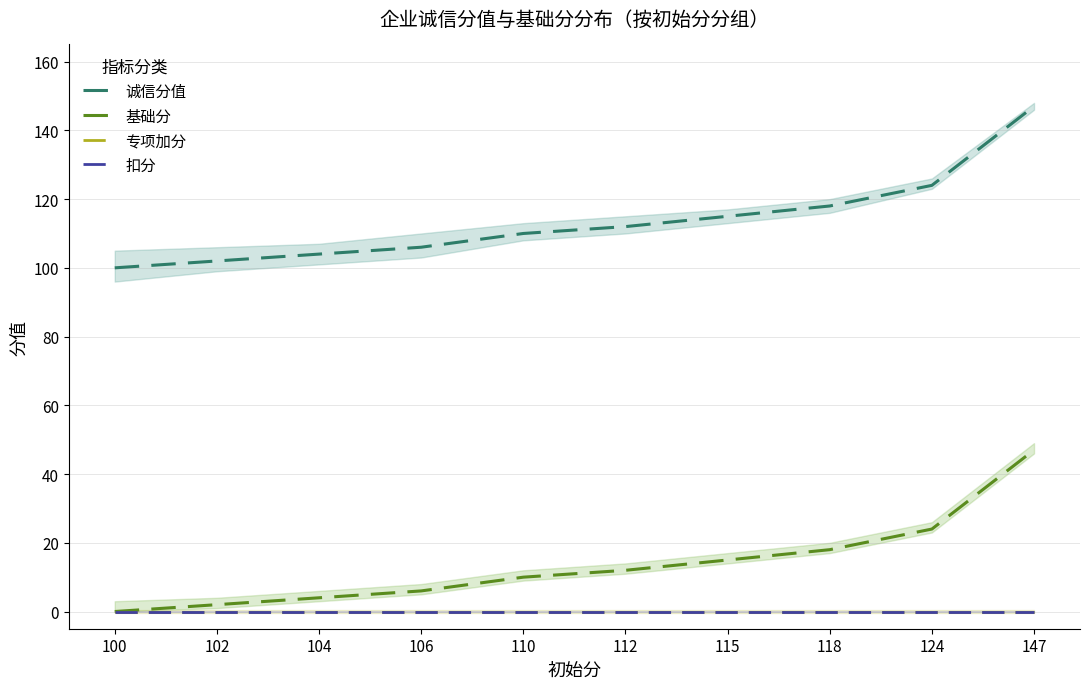

Reading left to right, transcribe all the data shown in this chart.

诚信分值: 100	102	104	106	110	112	115	118	124	147
基础分: 0	2	4	6	10	12	15	18	24	47
专项加分: 0	0	0	0	0	0	0	0	0	0
扣分: 0	0	0	0	0	0	0	0	0	0